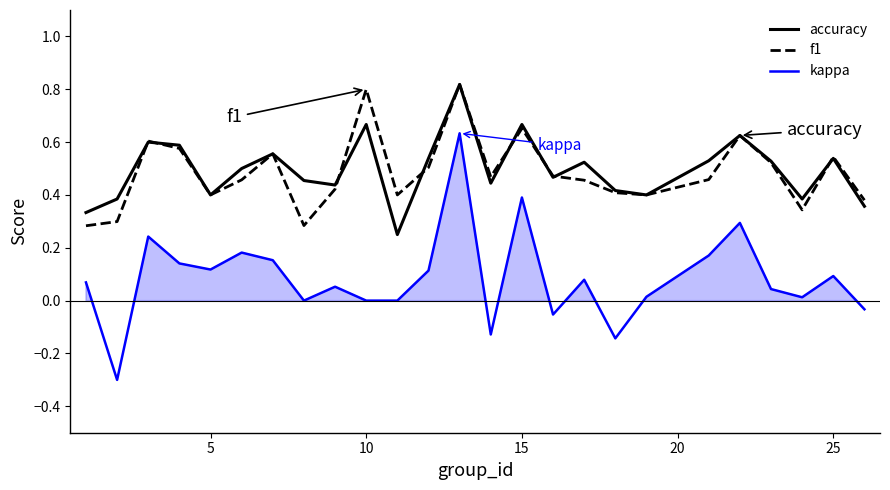

What is the sum of all f1 values?

12.1